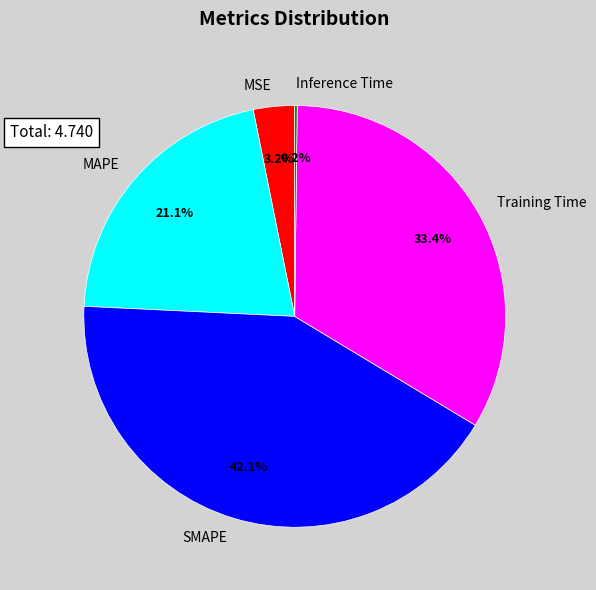

To the nearest percent, what is the difference between the largest and smallest slice percentages?

42%